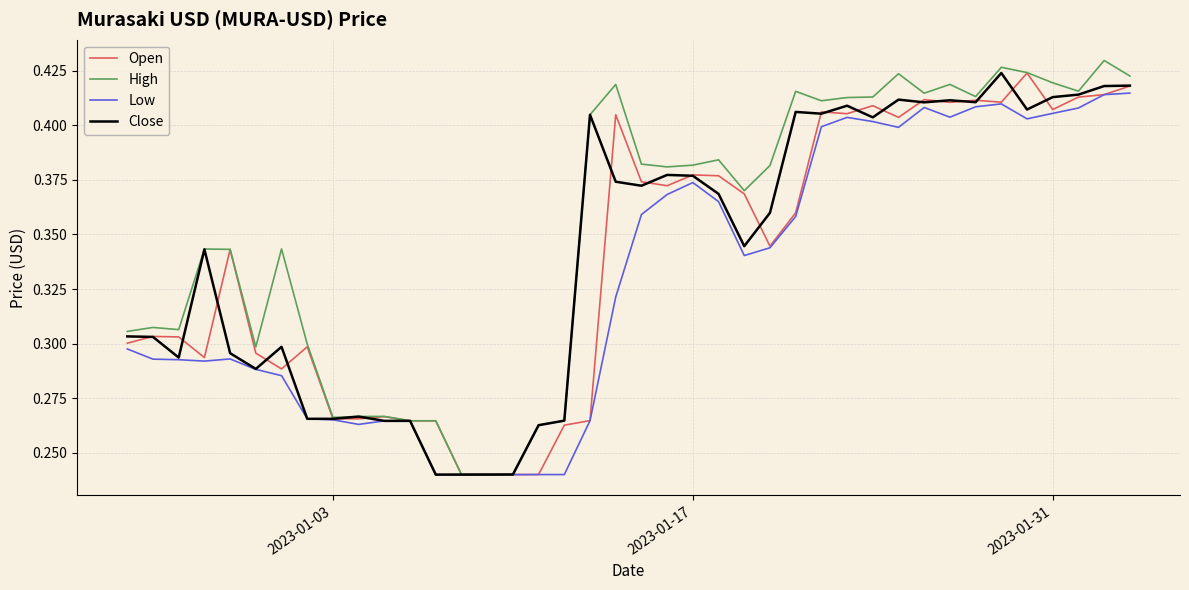

Reading left to right, what are all the values shown in this chart?

Open: 0.3	0.3	0.3	0.3	0.3	0.3	0.3	0.3	0.3	0.3	0.3	0.3	0.3	0.2	0.2	0.2	0.2	0.3	0.3	0.4	0.4	0.4	0.4	0.4	0.4	0.3	0.4	0.4	0.4	0.4	0.4	0.4	0.4	0.4	0.4	0.4	0.4	0.4	0.4	0.4
High: 0.3	0.3	0.3	0.3	0.3	0.3	0.3	0.3	0.3	0.3	0.3	0.3	0.3	0.2	0.2	0.2	0.3	0.3	0.4	0.4	0.4	0.4	0.4	0.4	0.4	0.4	0.4	0.4	0.4	0.4	0.4	0.4	0.4	0.4	0.4	0.4	0.4	0.4	0.4	0.4
Low: 0.3	0.3	0.3	0.3	0.3	0.3	0.3	0.3	0.3	0.3	0.3	0.3	0.2	0.2	0.2	0.2	0.2	0.2	0.3	0.3	0.4	0.4	0.4	0.4	0.3	0.3	0.4	0.4	0.4	0.4	0.4	0.4	0.4	0.4	0.4	0.4	0.4	0.4	0.4	0.4
Close: 0.3	0.3	0.3	0.3	0.3	0.3	0.3	0.3	0.3	0.3	0.3	0.3	0.2	0.2	0.2	0.2	0.3	0.3	0.4	0.4	0.4	0.4	0.4	0.4	0.3	0.4	0.4	0.4	0.4	0.4	0.4	0.4	0.4	0.4	0.4	0.4	0.4	0.4	0.4	0.4